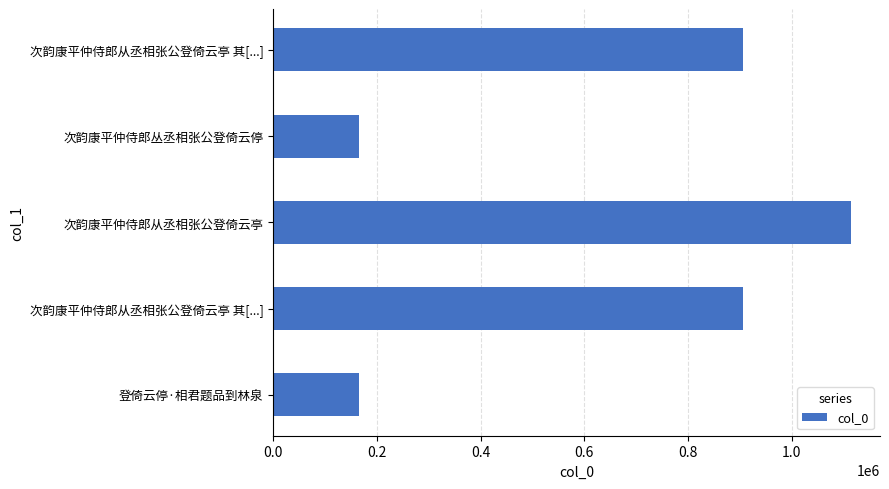

How many values are below 906051?

2